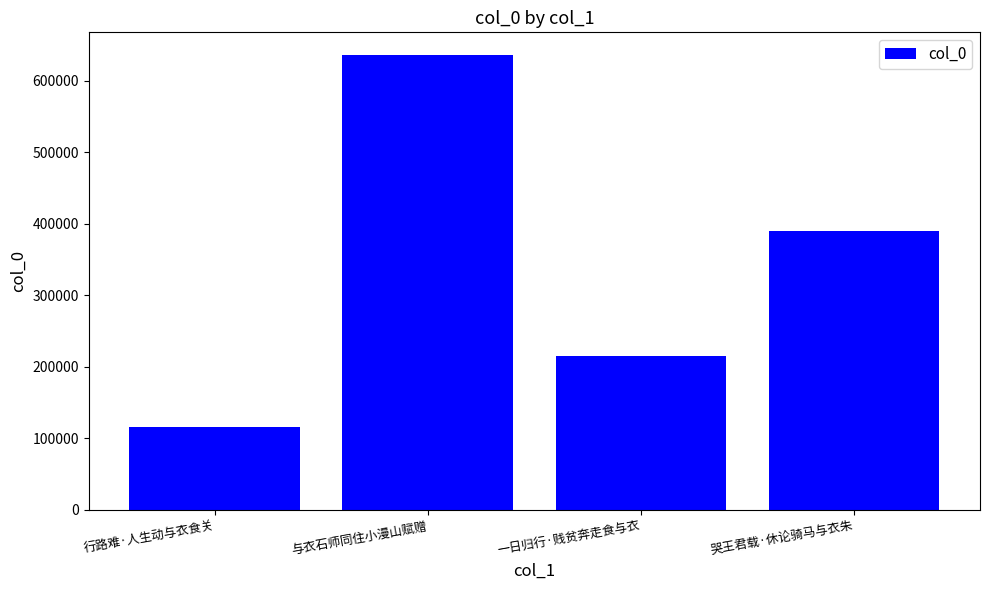

True or false: the data shows 336963 at 与衣石师同住小漫山赋赠.

False